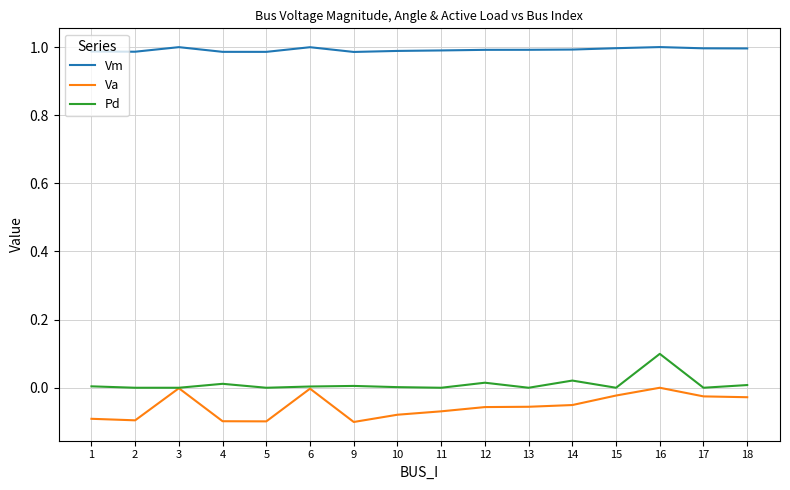

True or false: Va has a value of -0.1 at 10.

True